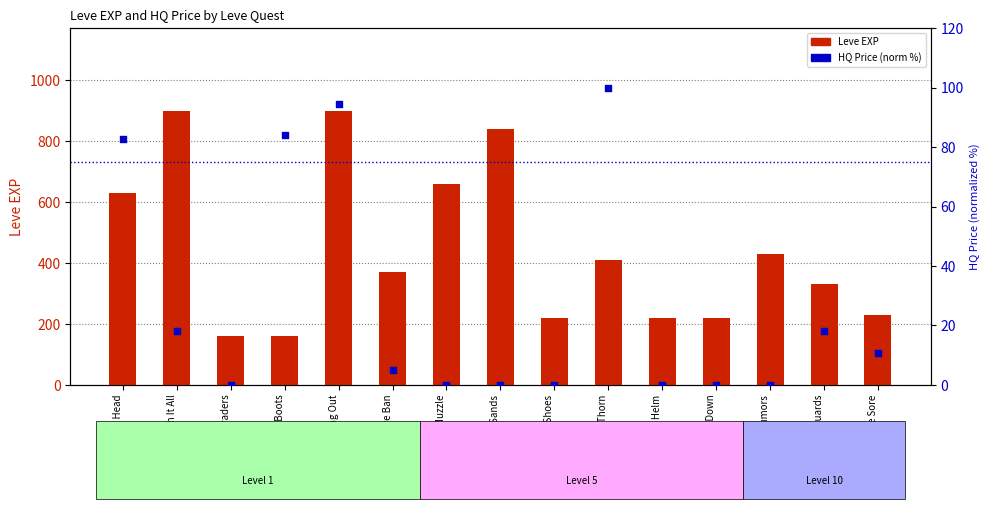

At how many categories does at least one series exceed 823?

3